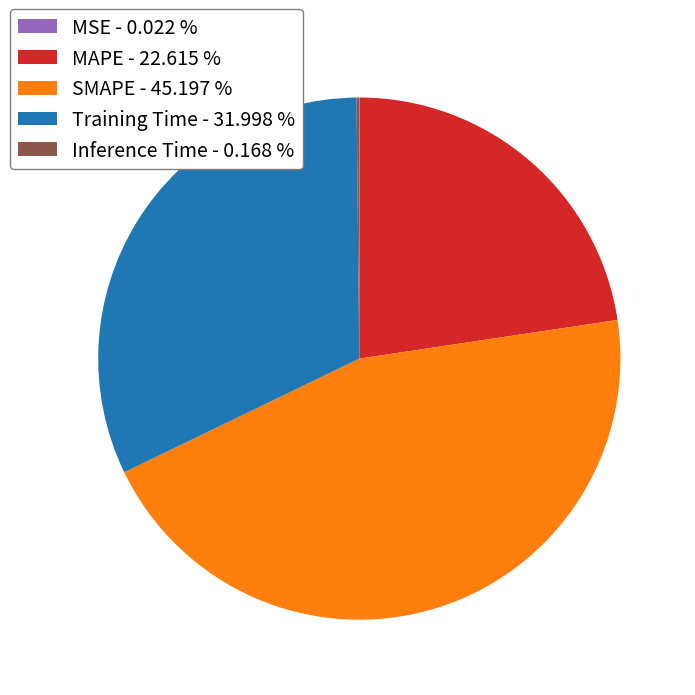

Is there a majority slice in this chart?

No